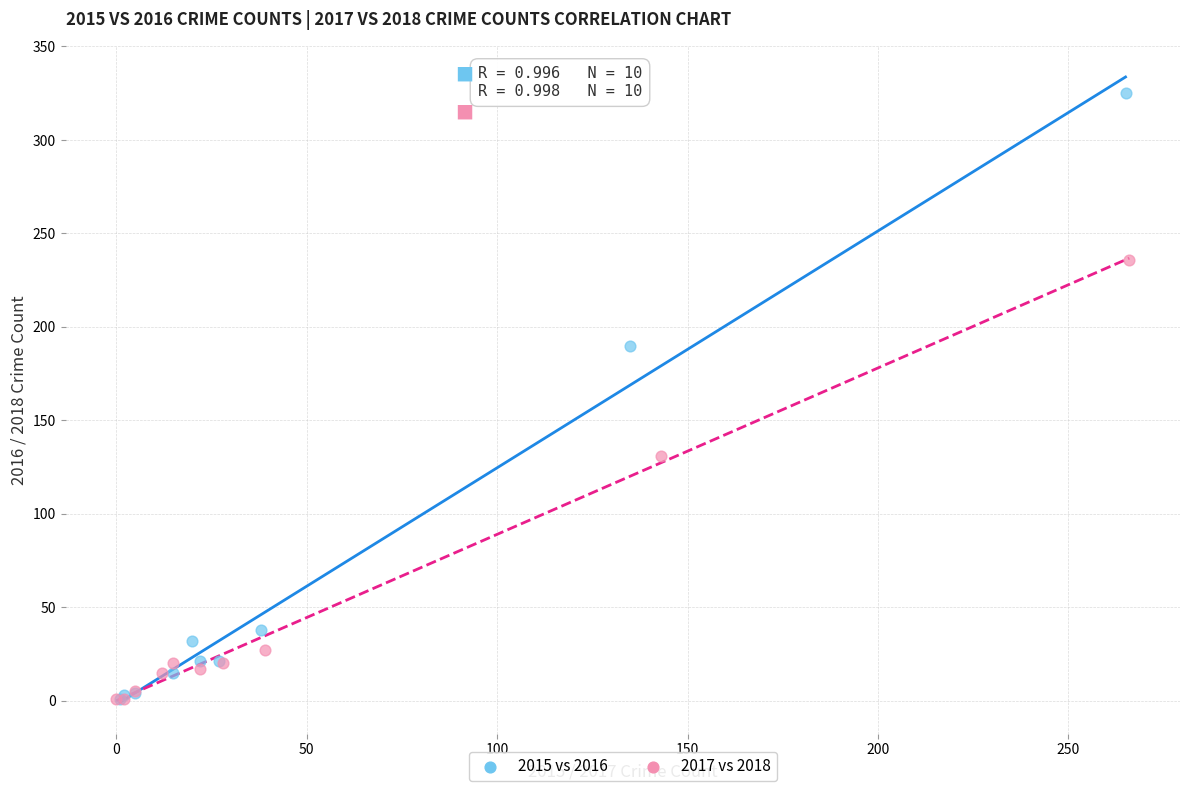

Which series has the largest Y range (max minus min)?

2015 vs 2016